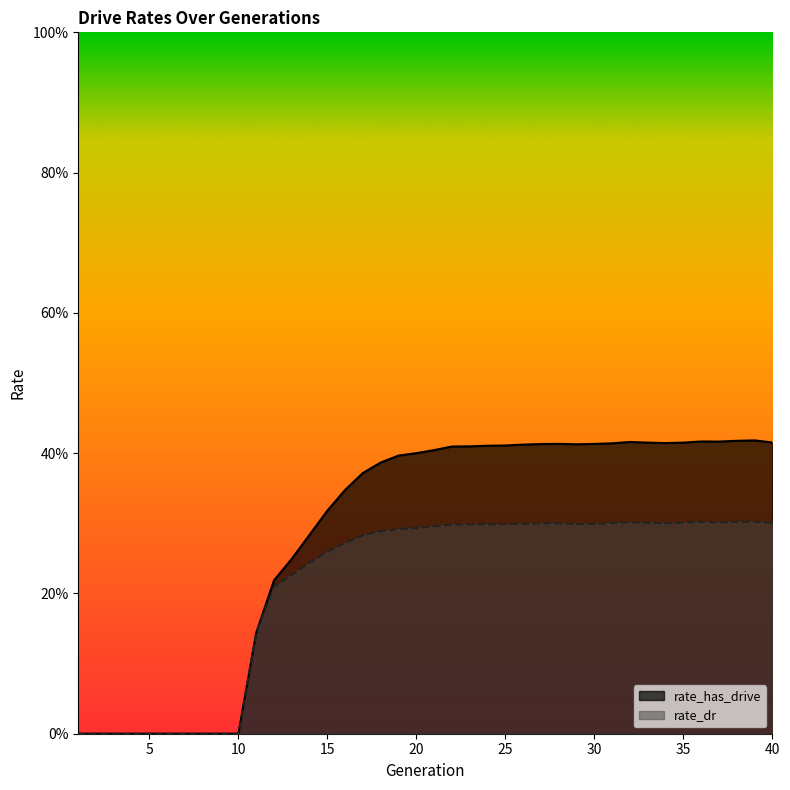

Count the rate_has_drive values in the range 0 to 1.

40